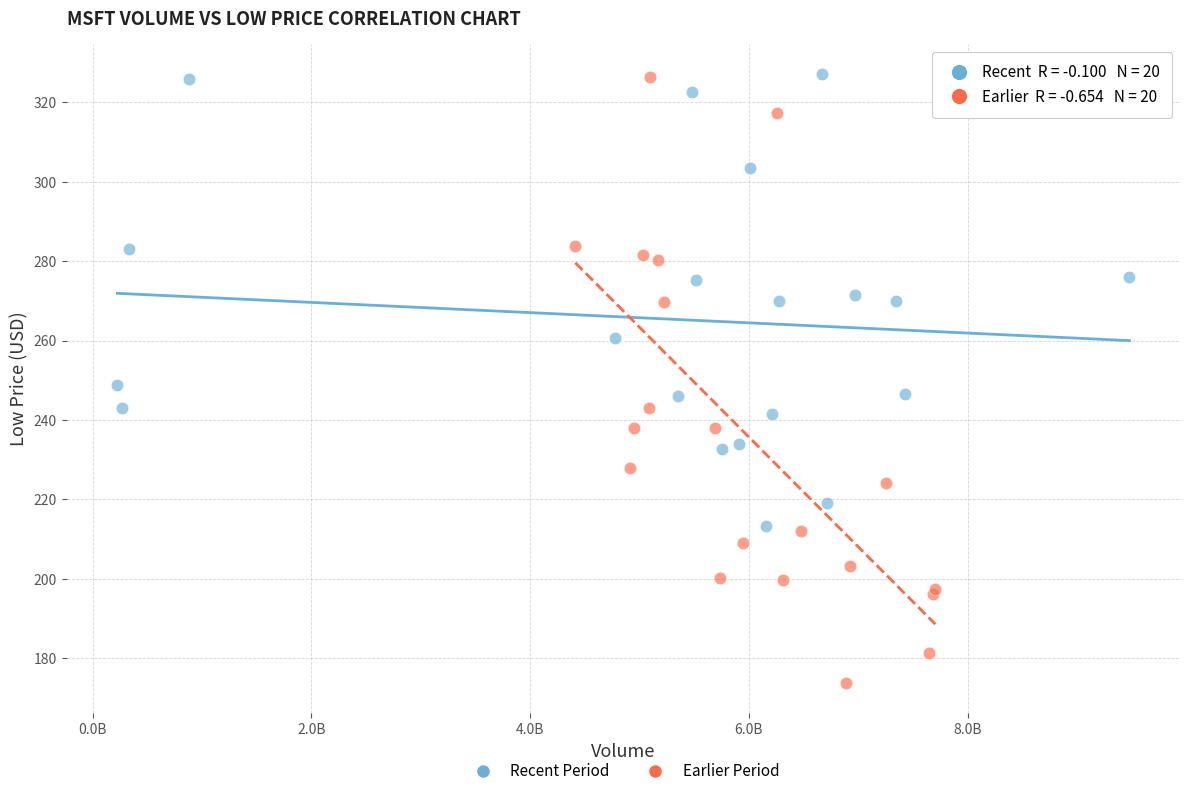

Which series contains the lowest Y value?

Earlier Period